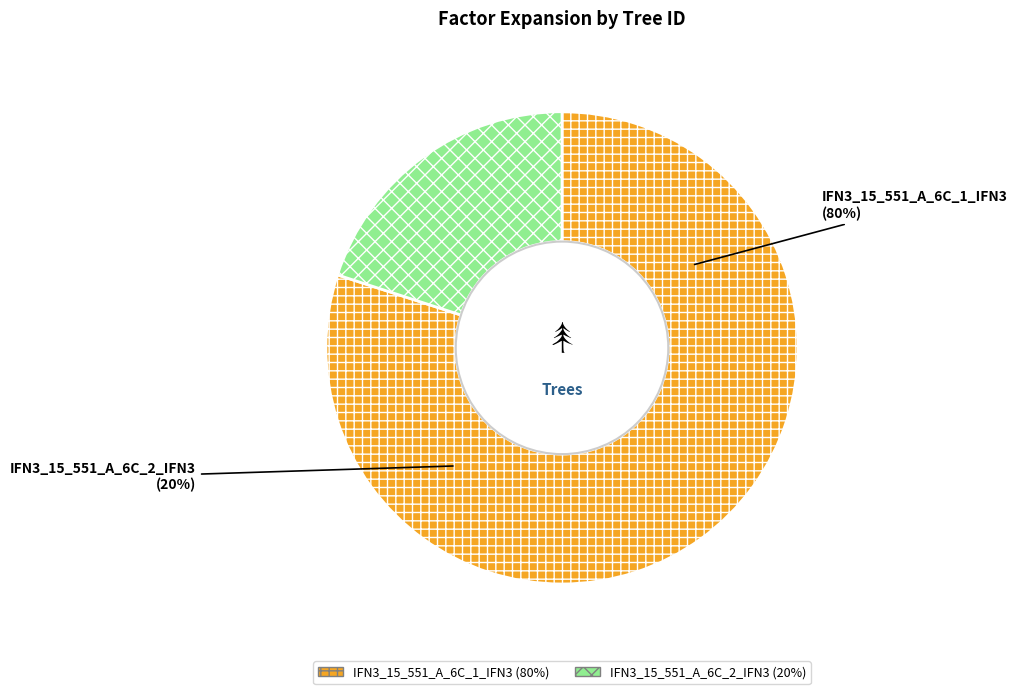

To the nearest percent, what is the combined percentage of IFN3_15_551_A_6C_2_IFN3 and IFN3_15_551_A_6C_1_IFN3?

100%